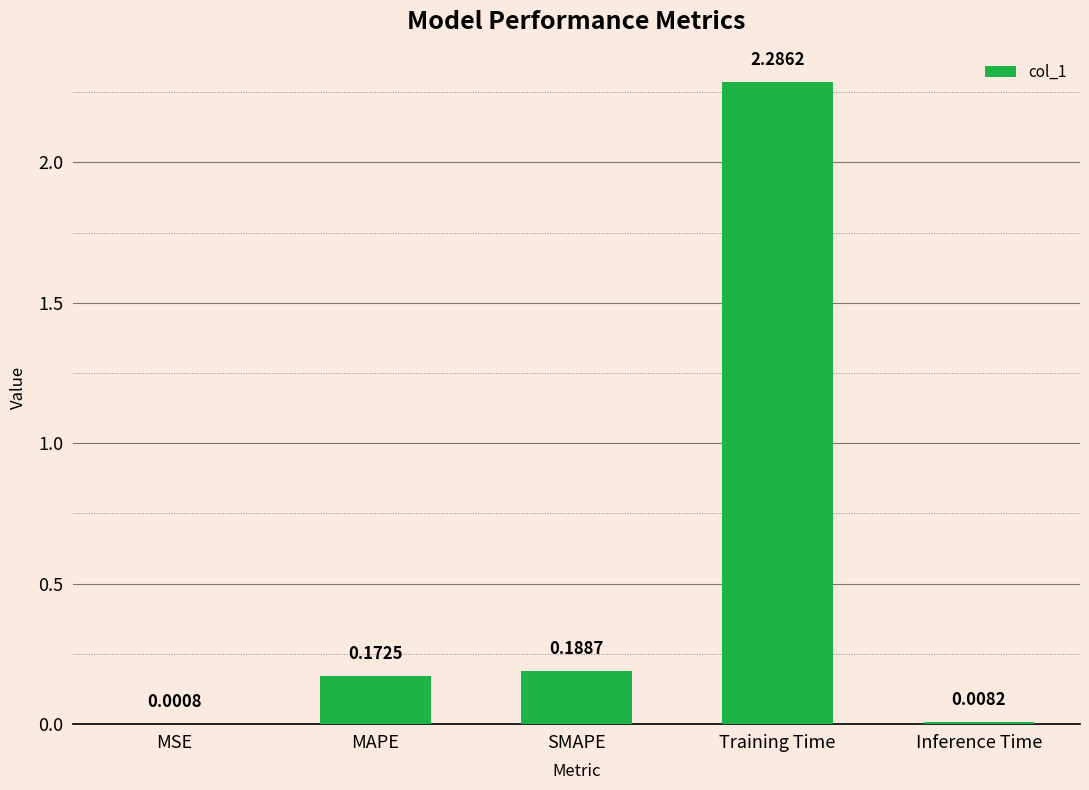

What is the sum of the values at MAPE and SMAPE?

0.4